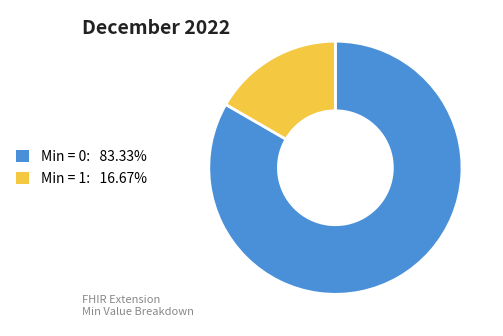

Does Min = 0: 83.33% represent more than half of the total?

Yes